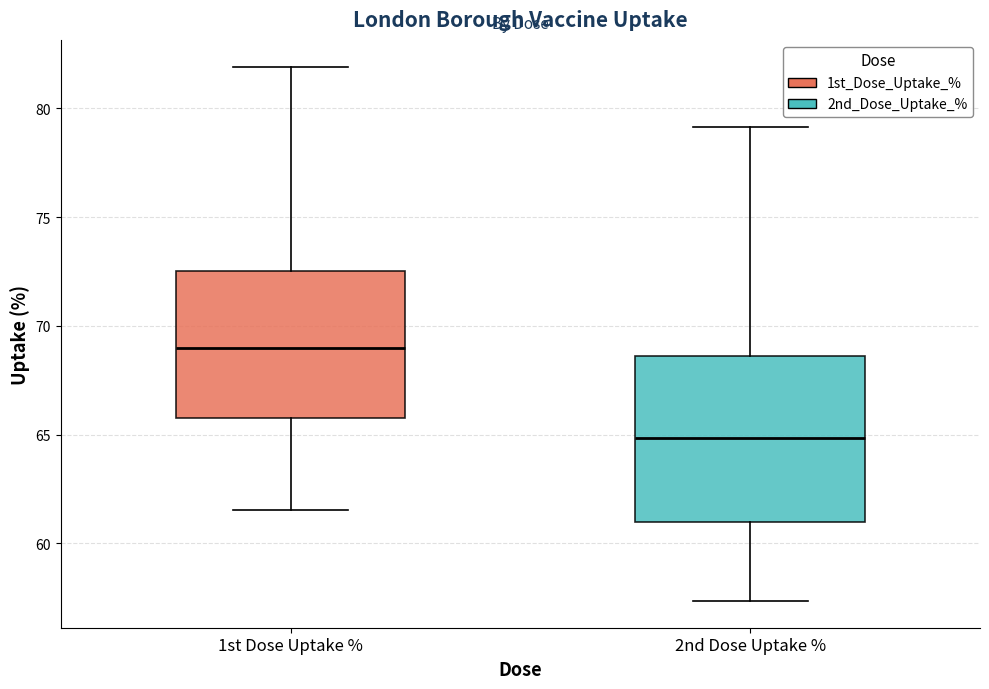

Reading left to right, transcribe this box plot: for each box, give where its median line is, the range the box spans, and where its two whiskers end, as read against the y-axis. The values are not printed on the chart, so give them approximately, as read against the axis.

1st Dose Uptake %: median 69.0, box 66.0 to 72.5, whiskers 61.5 to 82.0
2nd Dose Uptake %: median 65.0, box 61.0 to 68.5, whiskers 57.5 to 79.0